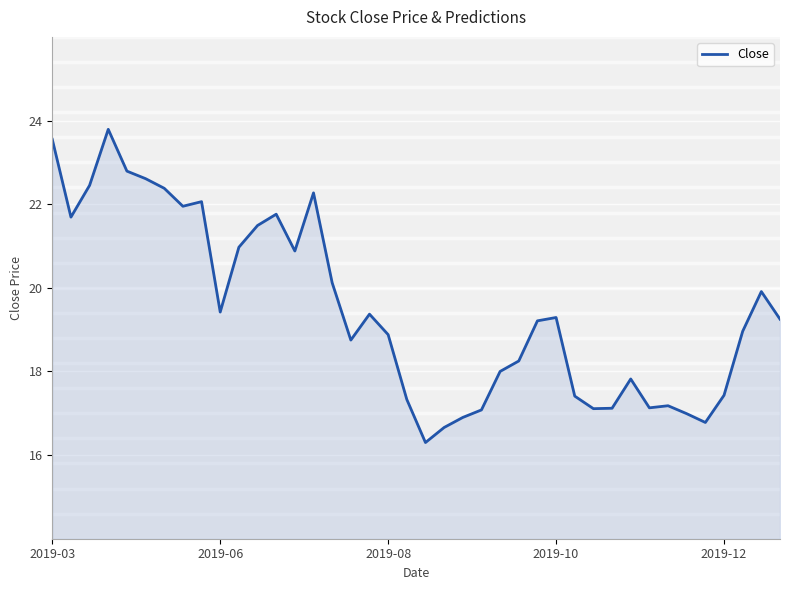

What is the difference between the maximum and minimum values?

7.5